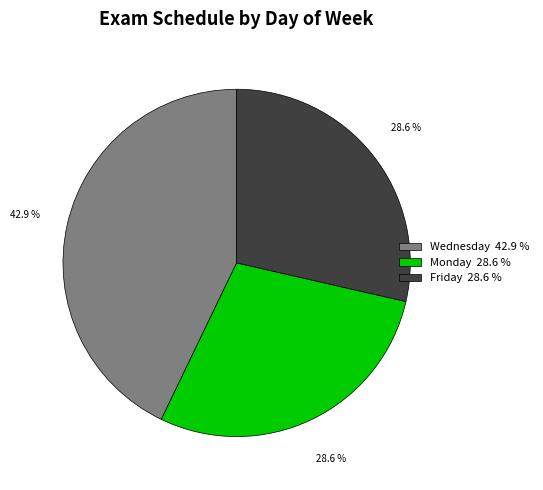

What is the total percentage of Friday and Monday?

57.1%